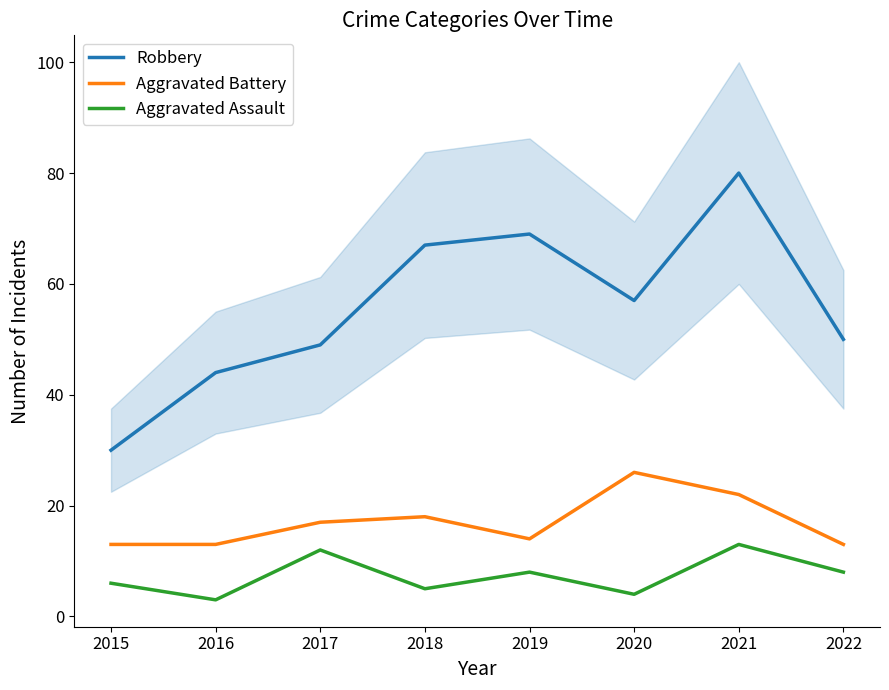

At which label does Robbery reach its peak?

2021